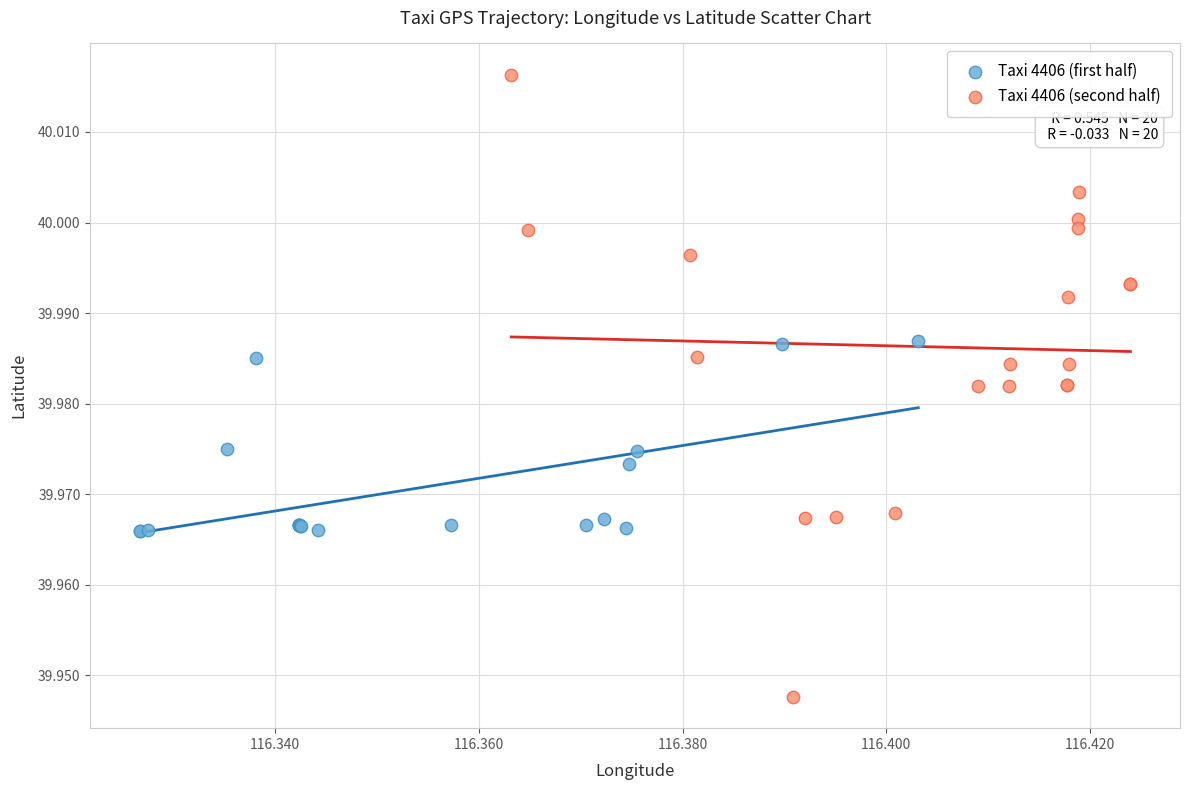

Which series reaches the minimum Y coordinate?

Taxi 4406 (second half)